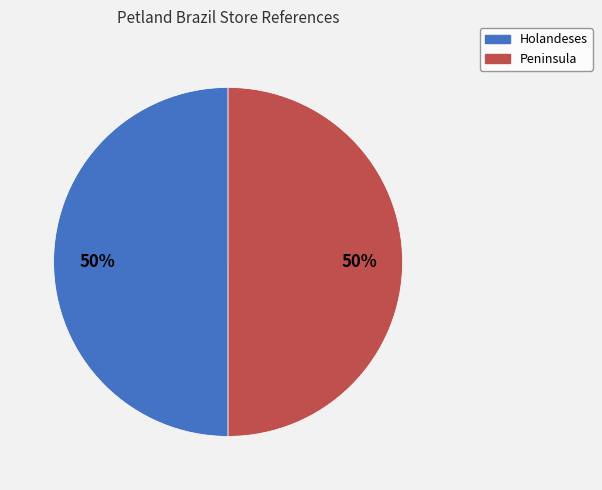

Approximately how many times larger is the value at Holandeses compared to Peninsula?

1.0